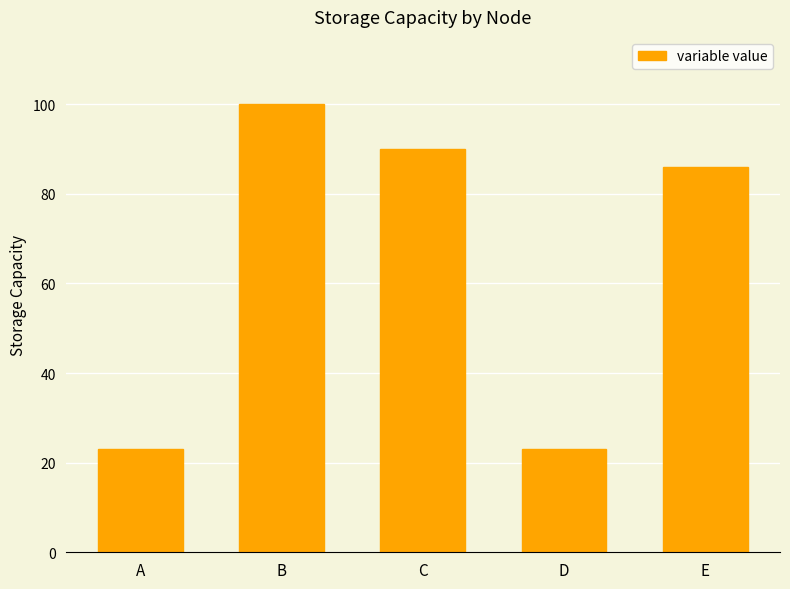

What is the greatest value displayed?

100.0